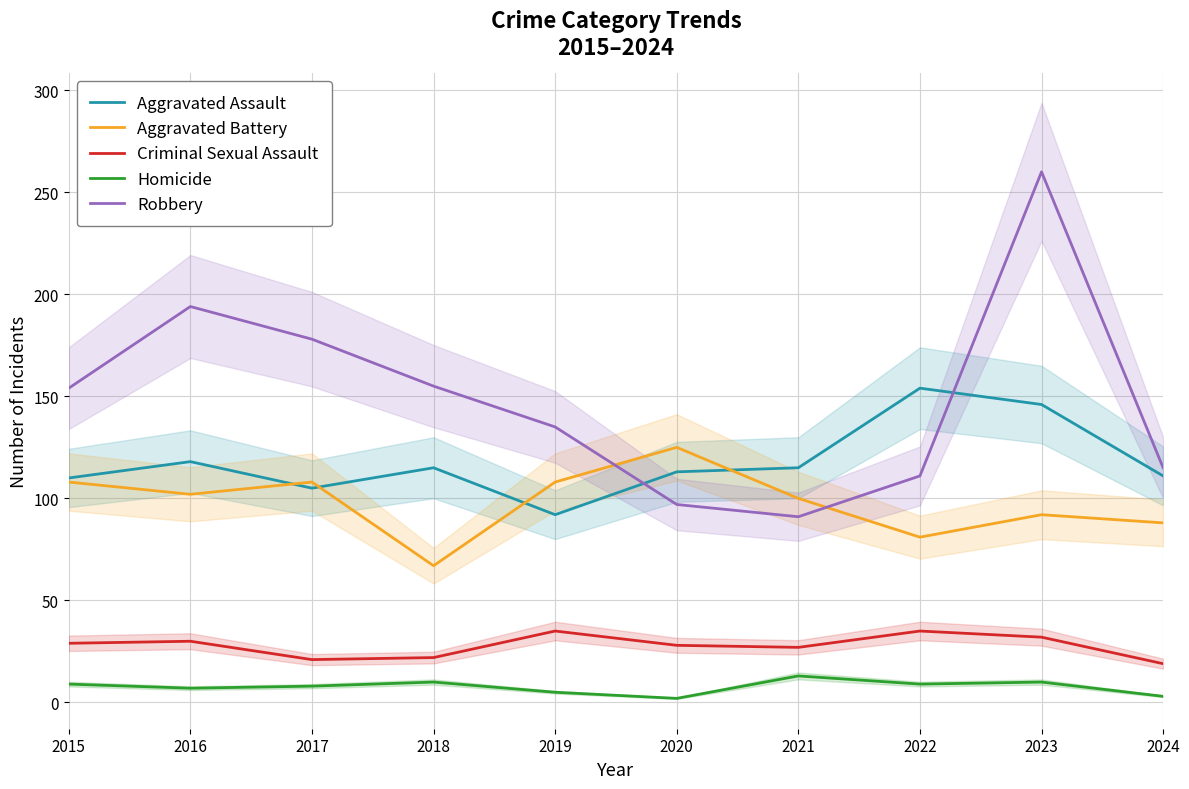

What is the average value of the Aggravated Battery series?

98